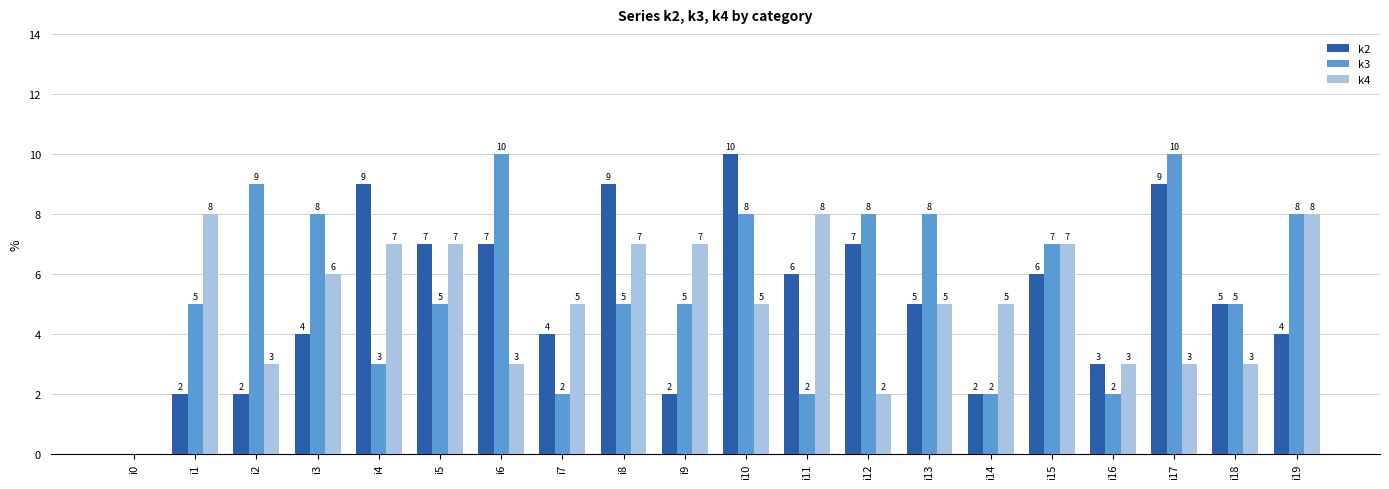

Read the k3 value at i1, to the nearest 5.

5